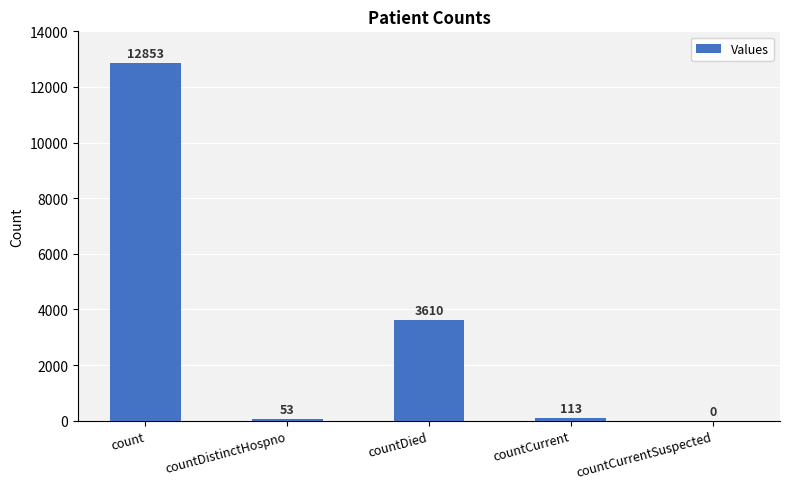

What is the change in value from count to countDied?

-9243